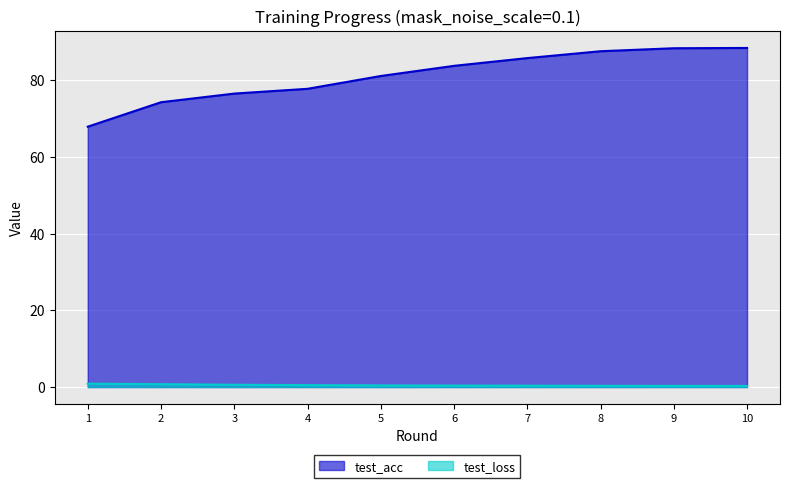

Does the chart display data point markers on the line(s)?

No